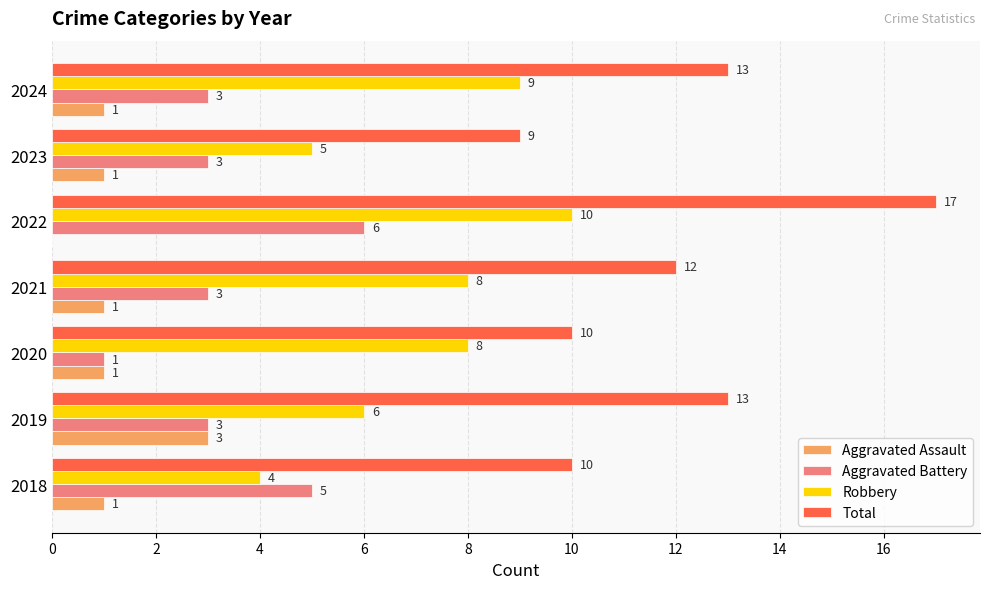

True or false: Aggravated Battery has a value of 9 at 2018.

False